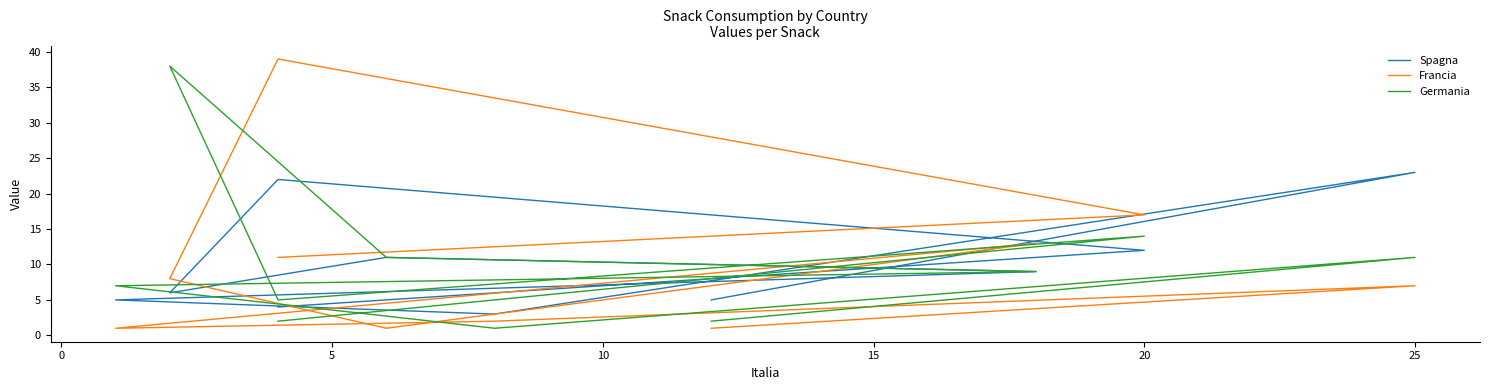

What is the sum of the Francia values at 10 and 5?

3